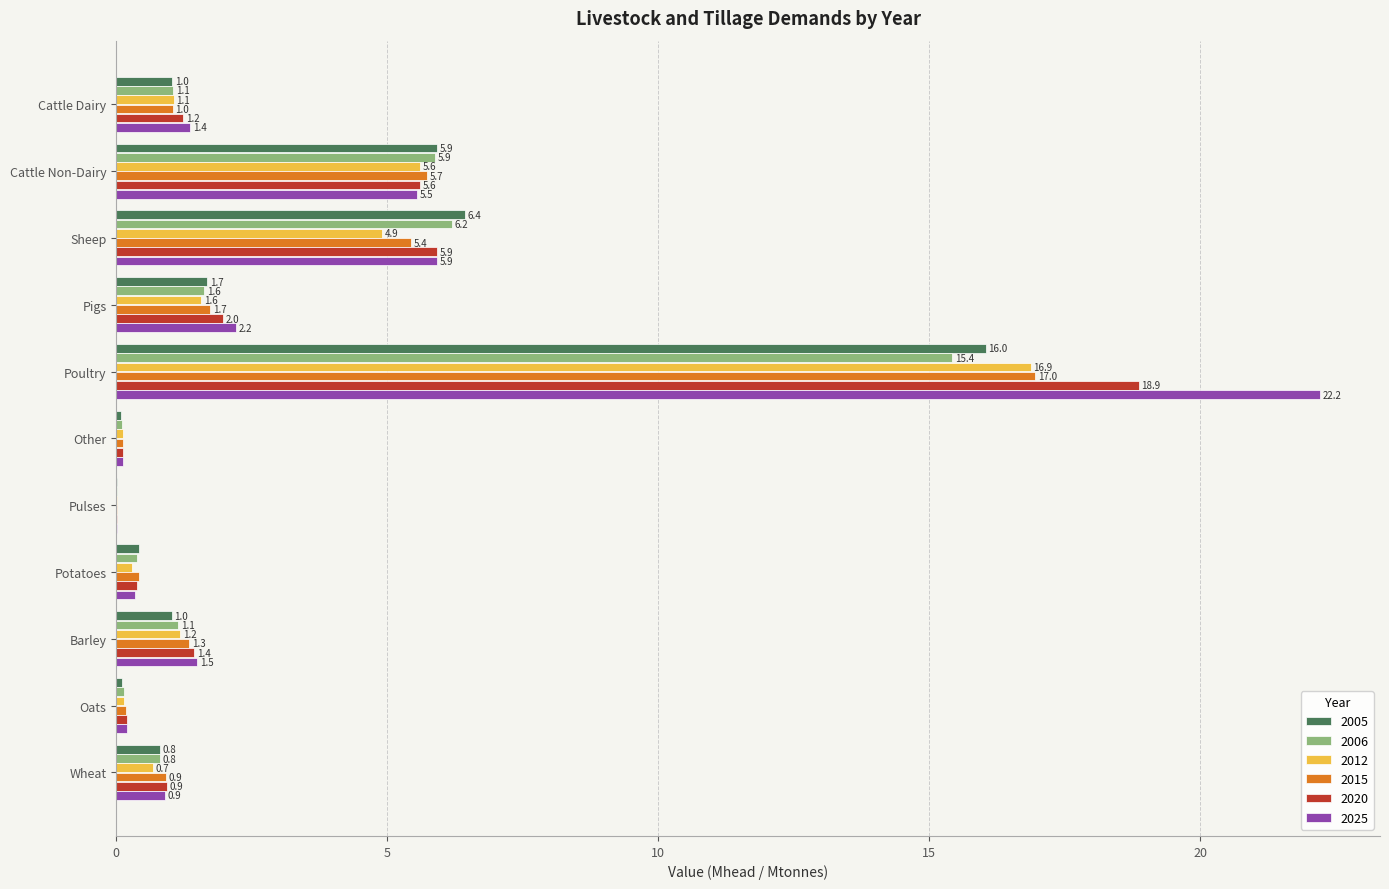

Which series has the largest total across all categories?

2025